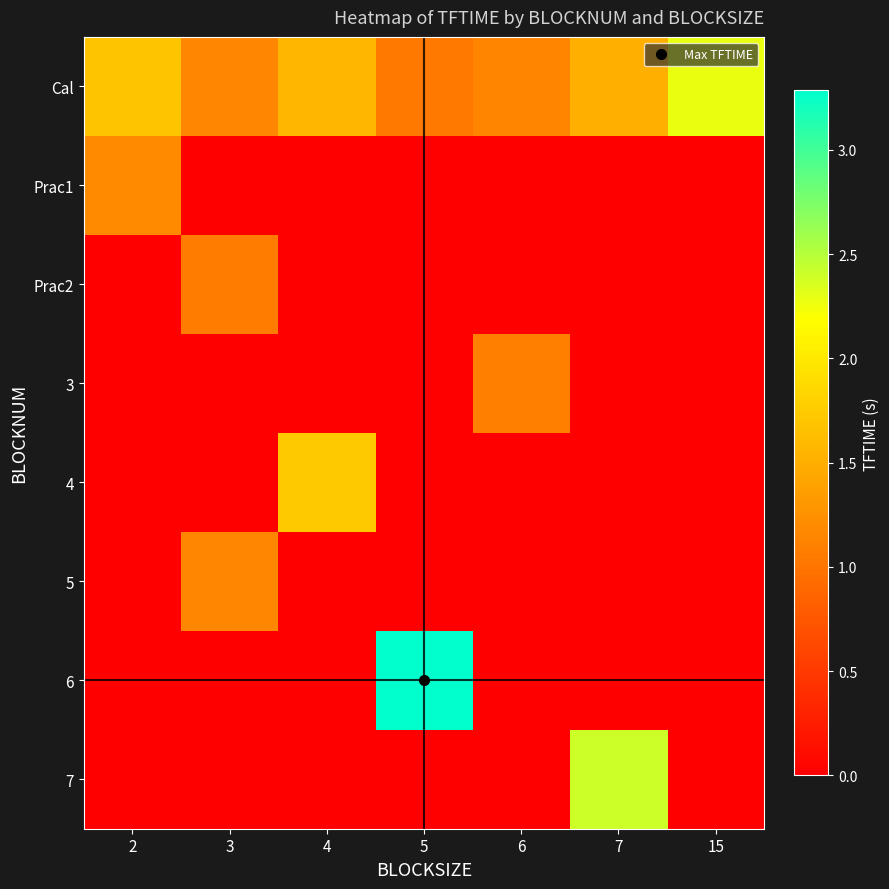

List the series in order of their peak value, highest first.

6, 7, Cal, 4, Prac1, 5, 3, Prac2